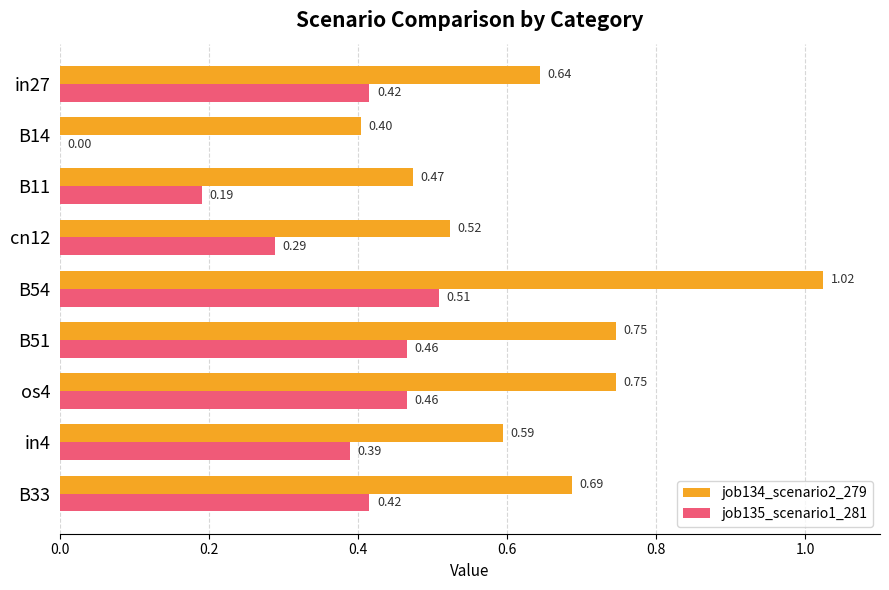

What is the sum of all job134_scenario2_279 values?

5.8